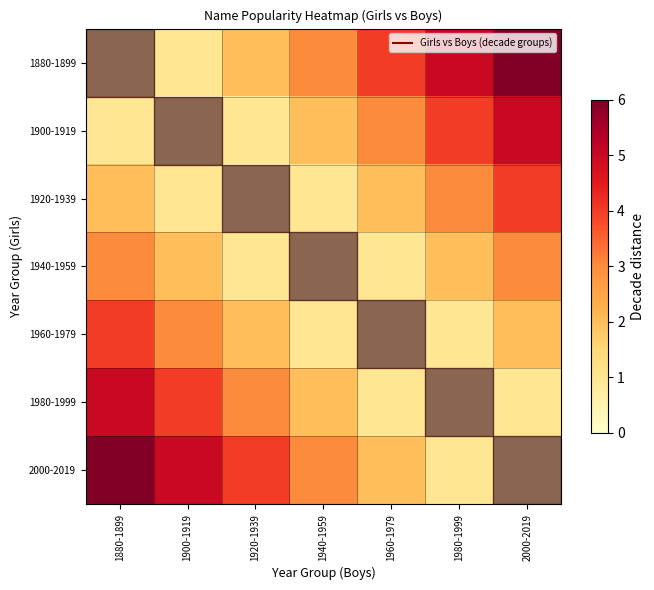

Which series has the largest range (max minus min)?

1880-1899